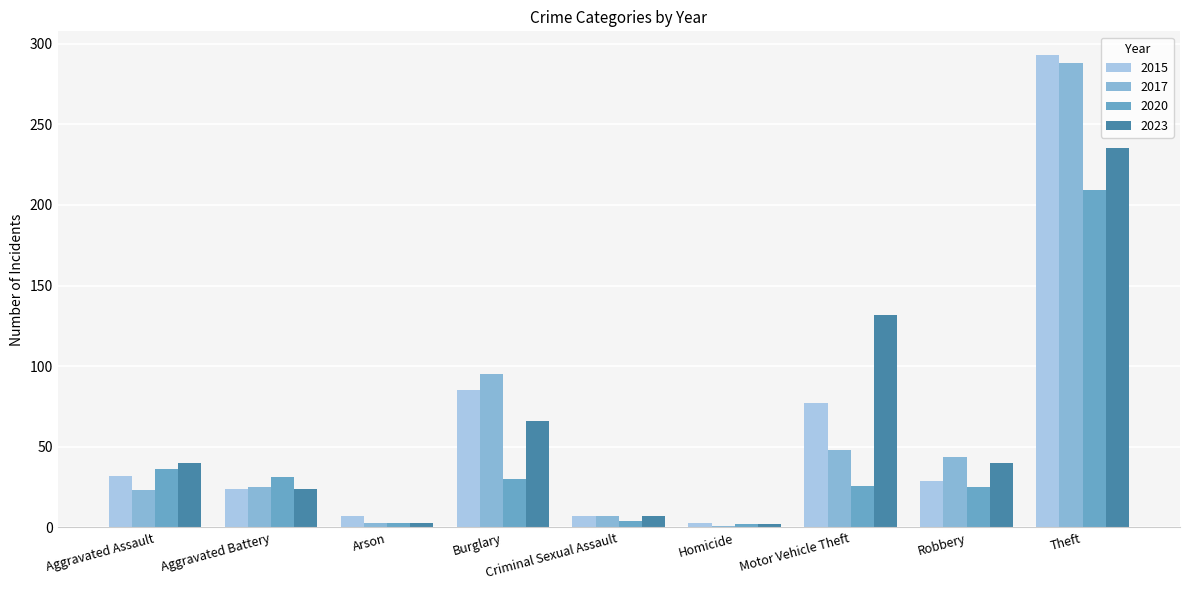

Are the bars horizontal?

No